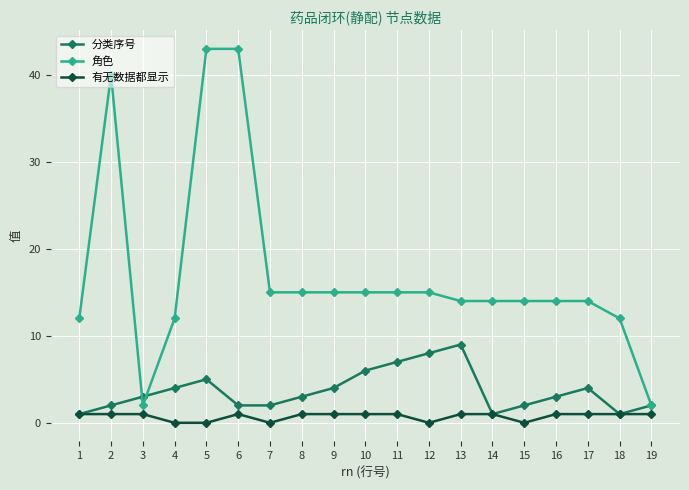

Rank the series by their average value, from lowest to highest.

有无数据都显示, 分类序号, 角色